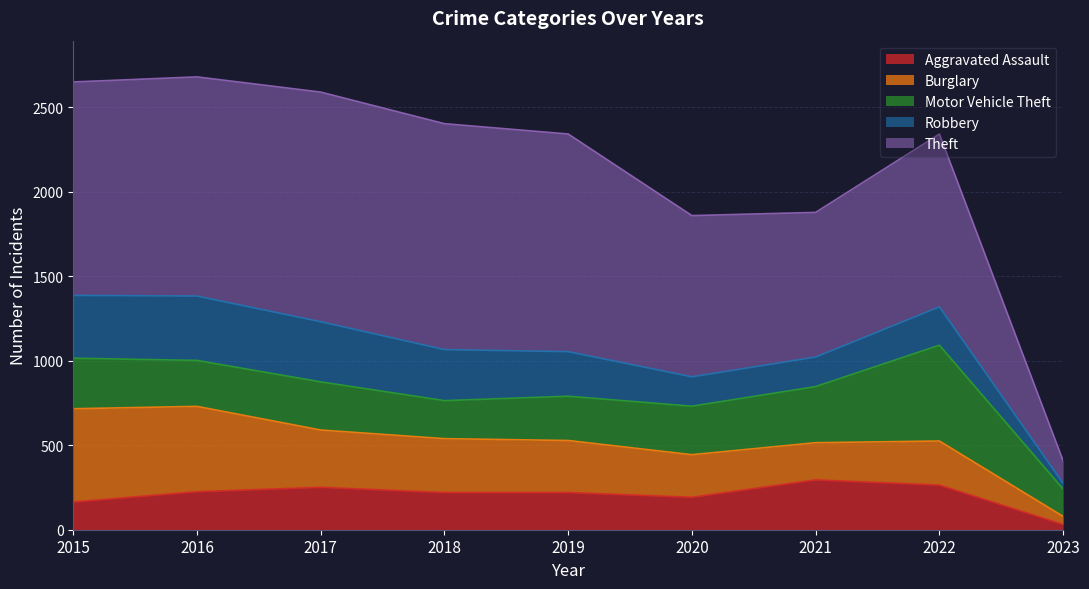

At which category does Aggravated Assault reach its first local valley?

2020